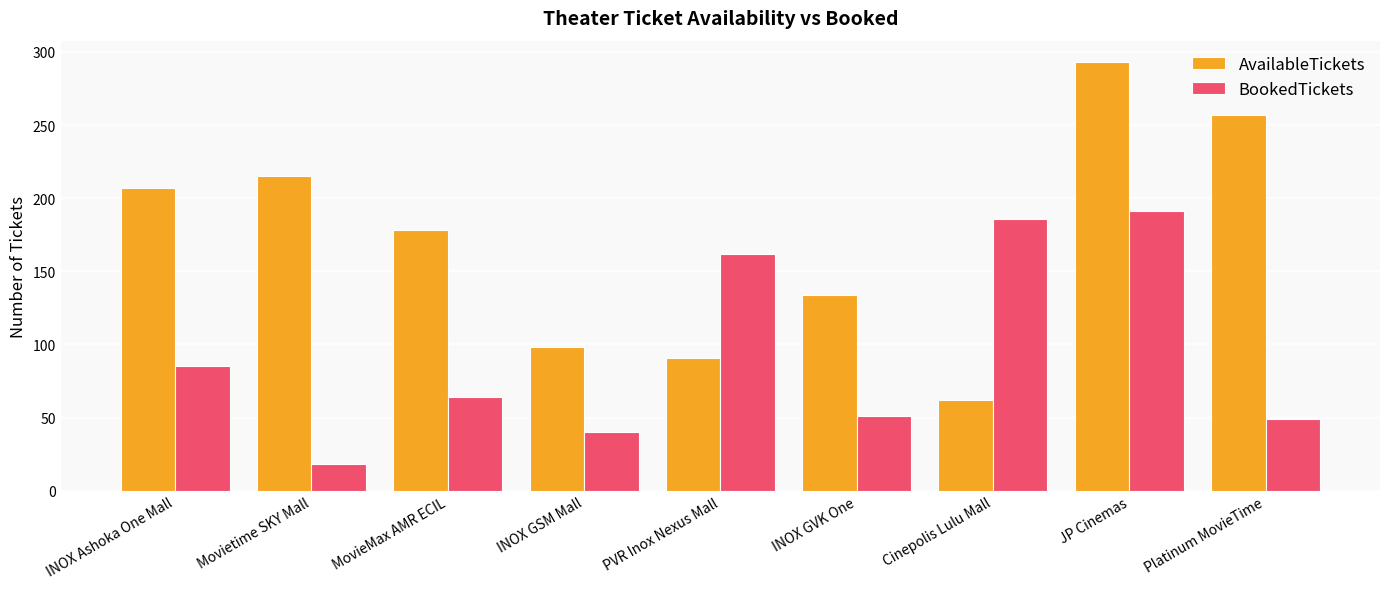

What is the label of the 6th bar from the left?

INOX GVK One